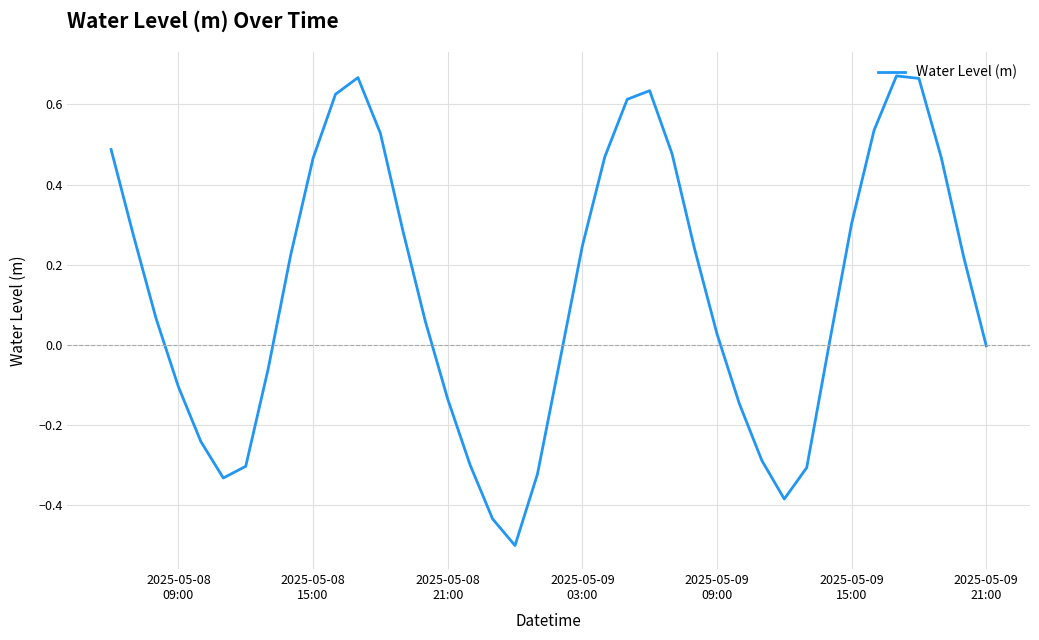

How many lines are shown in the chart?

1